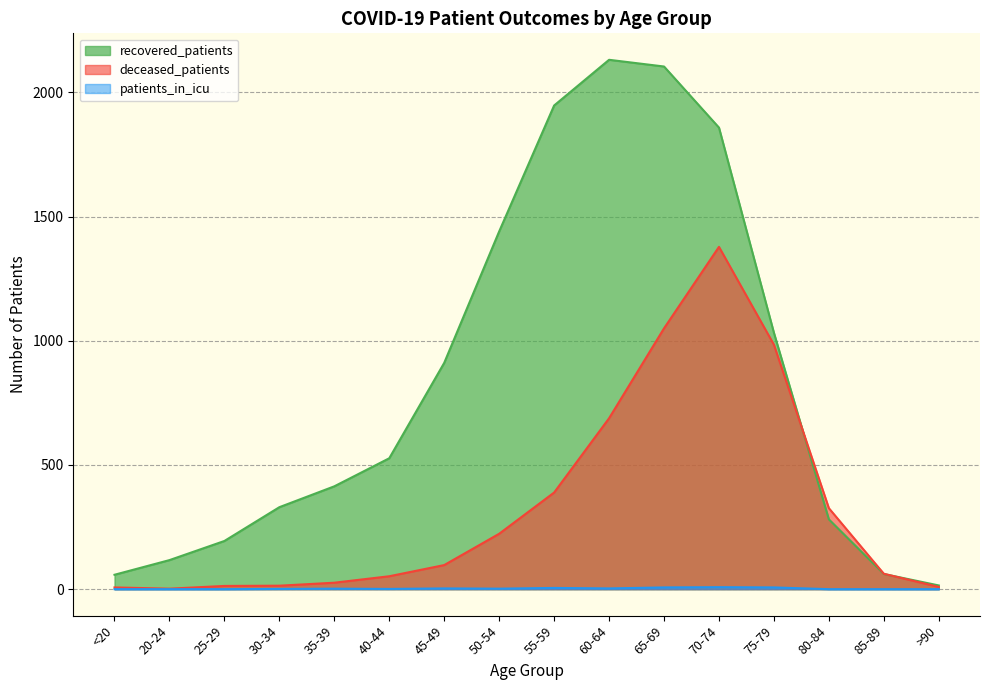

True or false: recovered_patients and deceased_patients cross at least once.

True